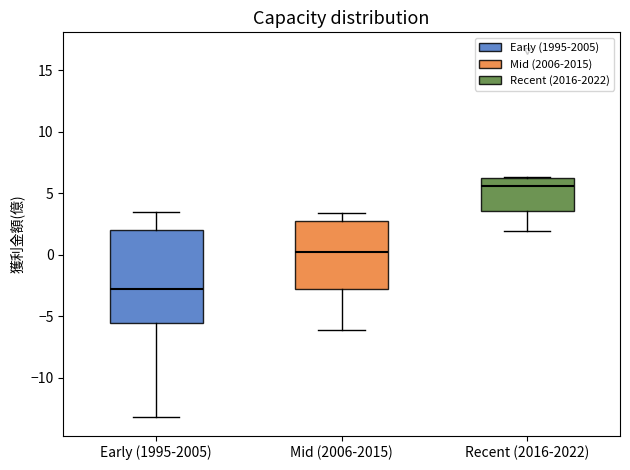

Where does the lower whisker of the box for Recent (2016-2022) end on the y-axis? The values are not printed on the chart, so give them approximately, as read against the axis.

2.0